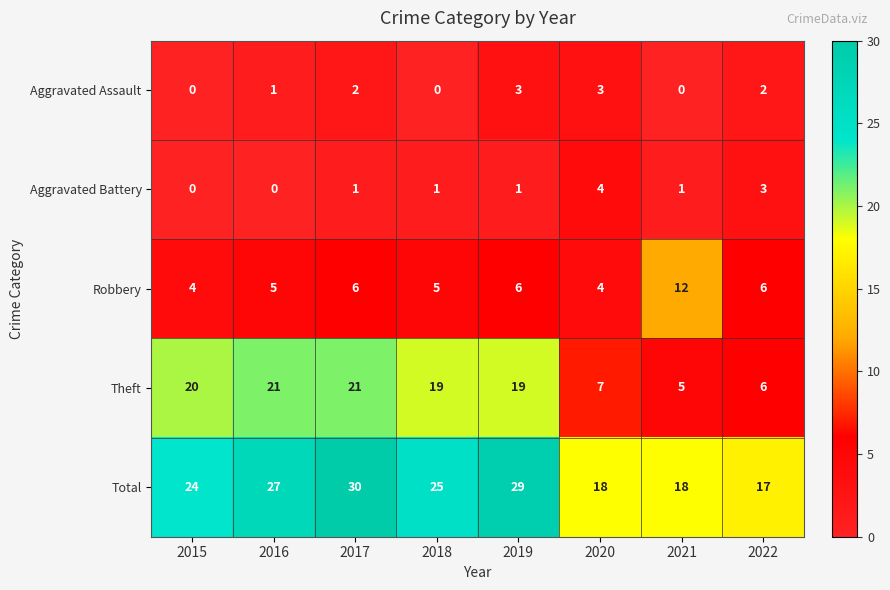

What is the sum of all Aggravated Assault values?

11